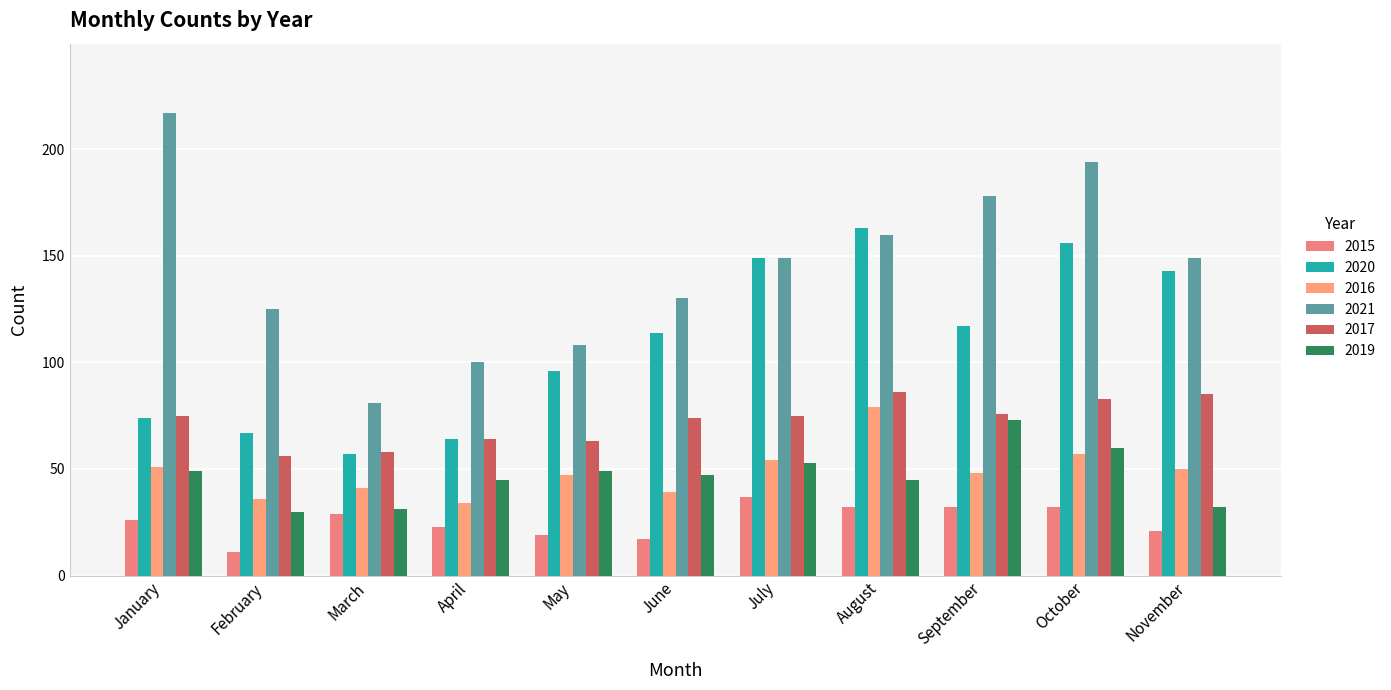

What is the difference between the 2019 values at September and November?

41